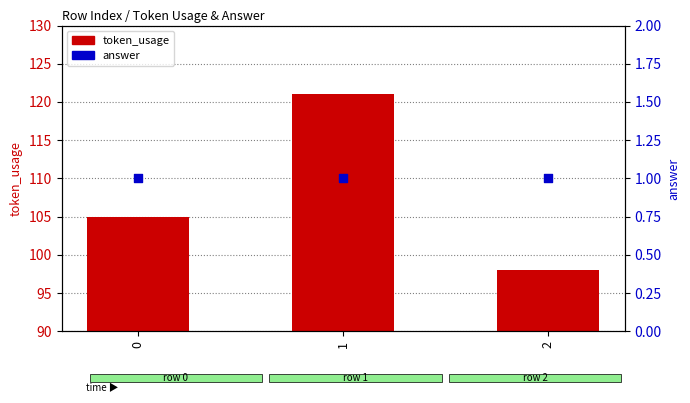

At which category is the sum across all series the highest?

1